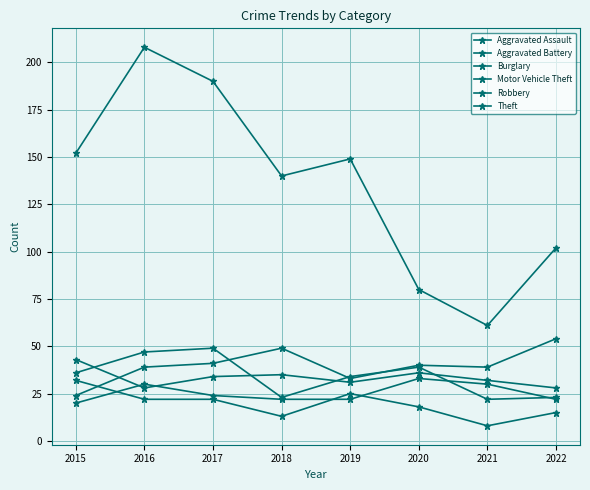

How many lines are shown in the chart?

6